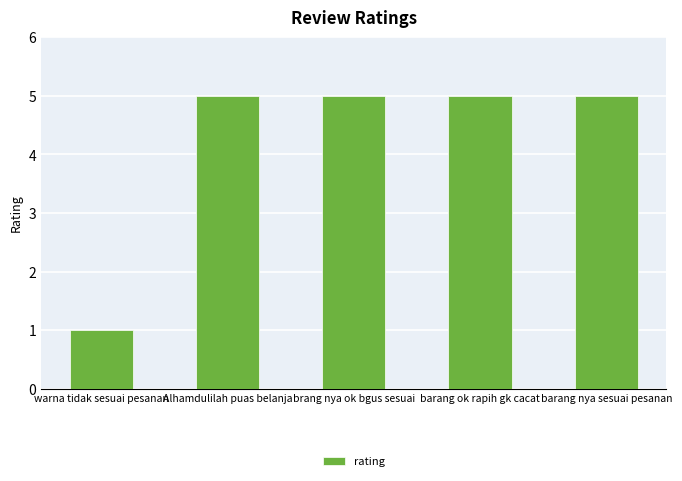

Reading left to right, list all the values displayed in this chart.

1	5	5	5	5